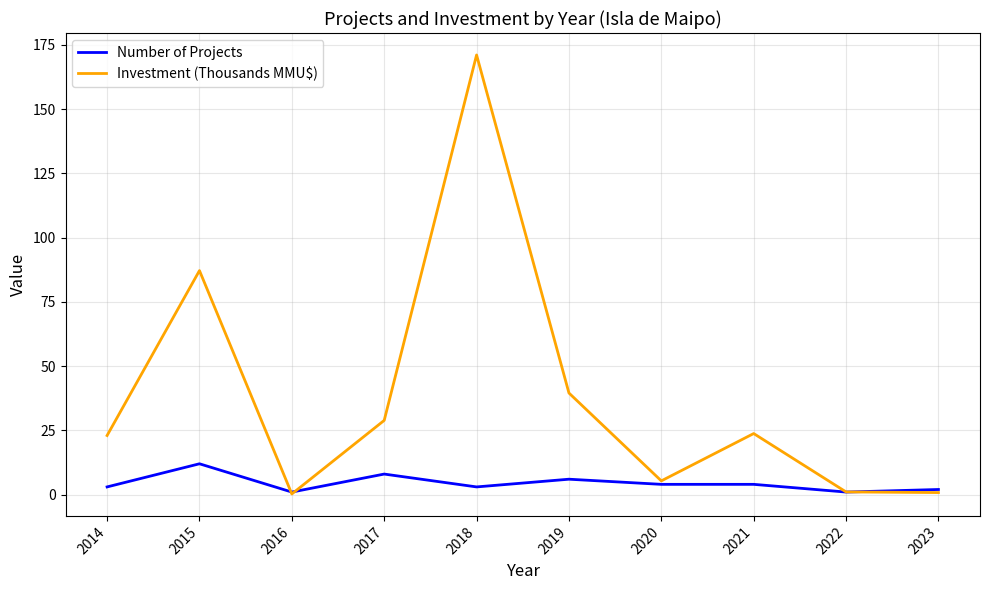

What is the difference between the maximum and minimum values in the Investment (Thousands MMU$) series?

170.8